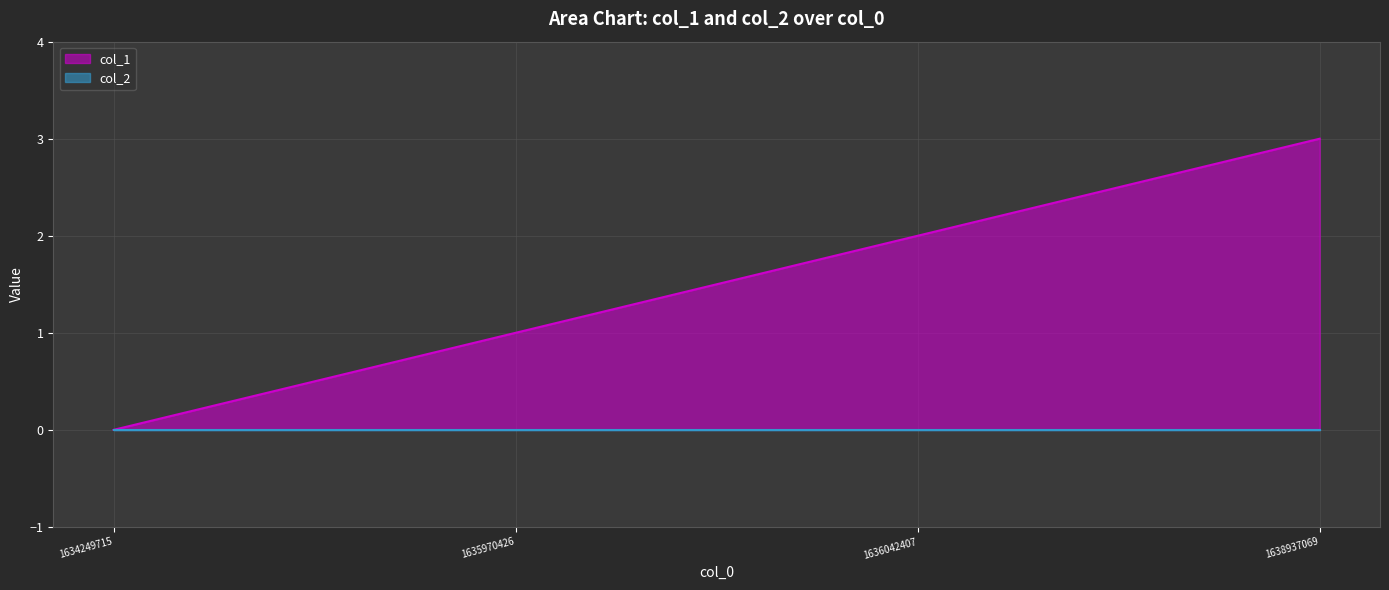

Reading left to right, what are all the values shown in this chart?

1634249715=0	1635970426=1	1636042407=2	1638937069=3